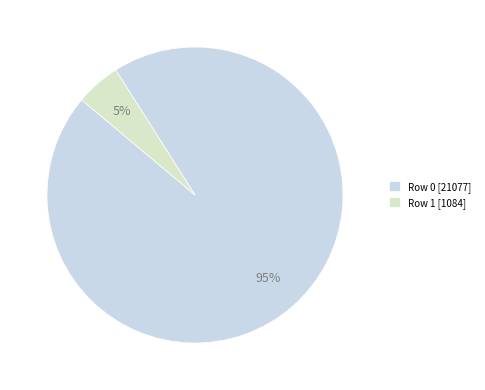

Rank the categories by value from highest to lowest.

Row 0, Row 1